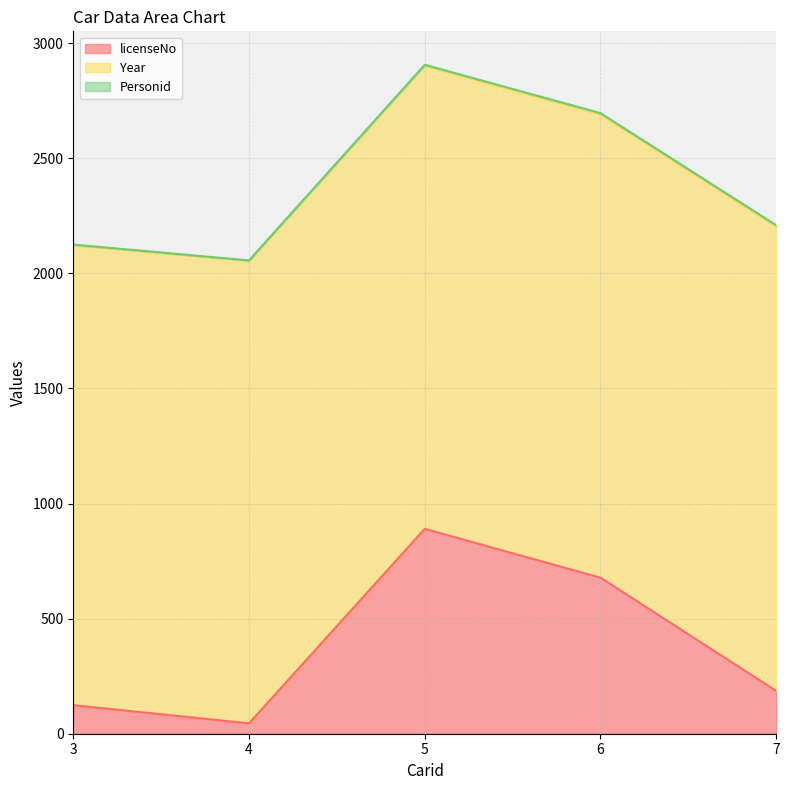

Reading left to right, extract all data points from this chart.

licenseNo: 124	45	890	678	186
Year: 1999	2010	2013	2014	2018
Personid: 2	1	3	4	5